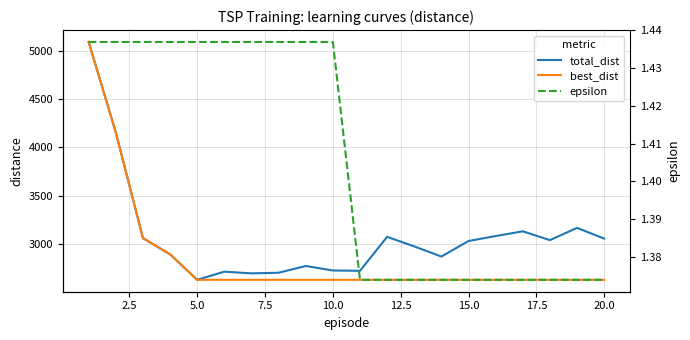

In total_dist, how many points are lower than both neighbors (excluding endpoints)?

5